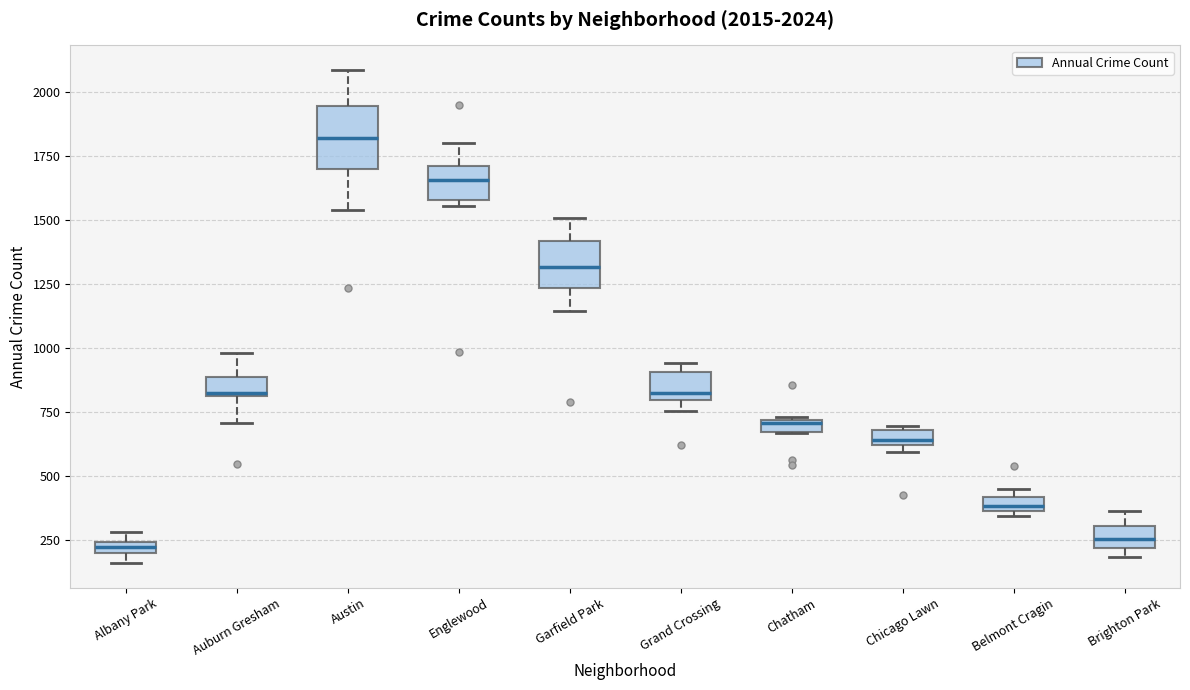

Which box's median line is the highest?

Austin